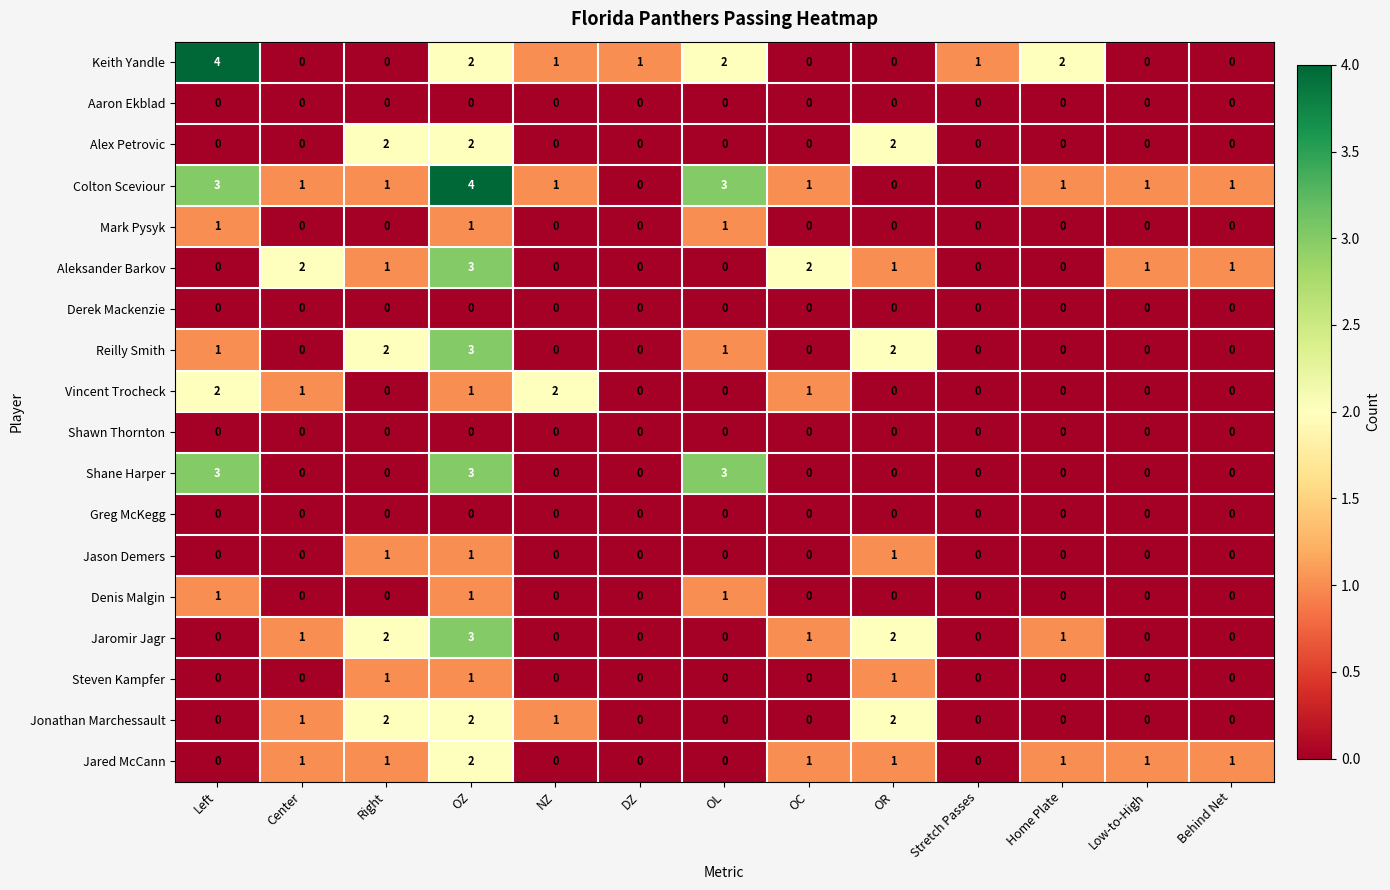

At which category is the sum across all series the highest?

OZ